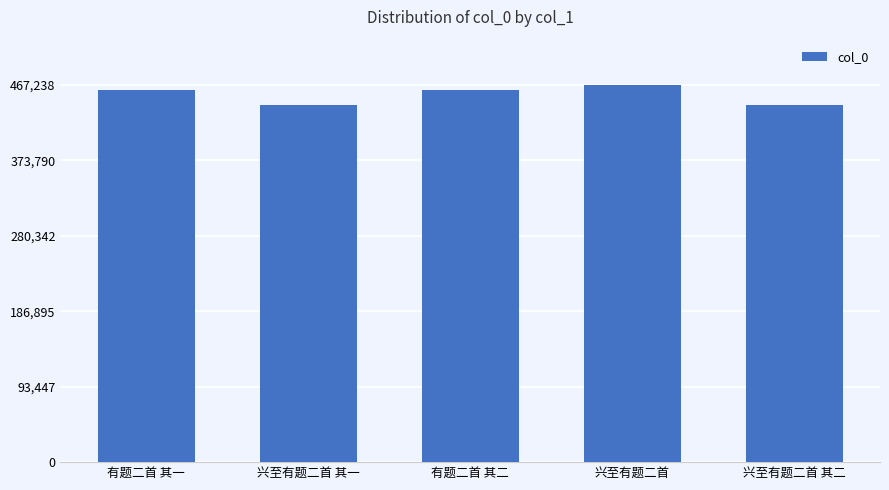

What is the value of the 3rd bar from the left?

461424